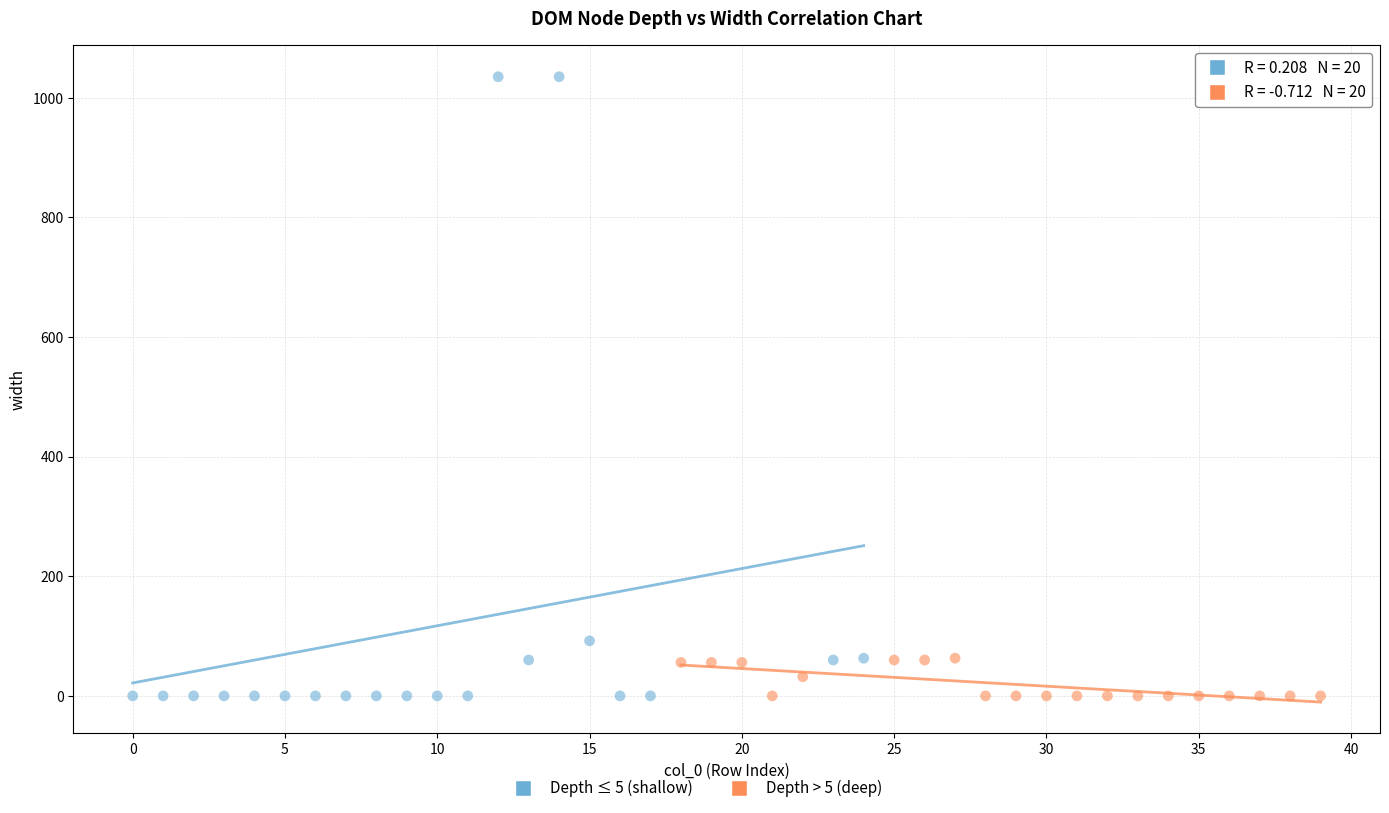

Which series has the widest spread of Y values?

Depth ≤ 5 (shallow)